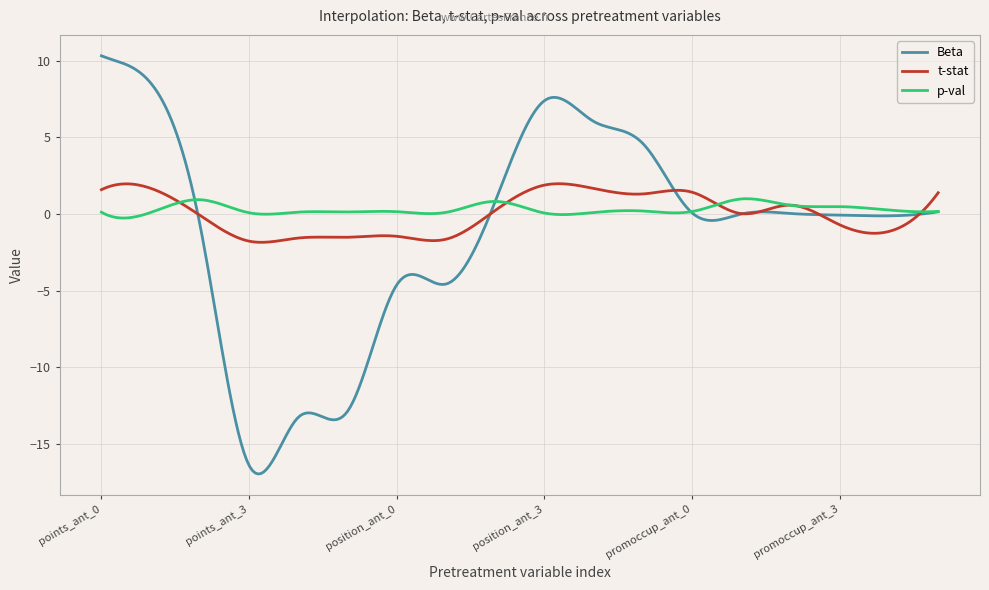

What is the greatest value displayed?

10.3